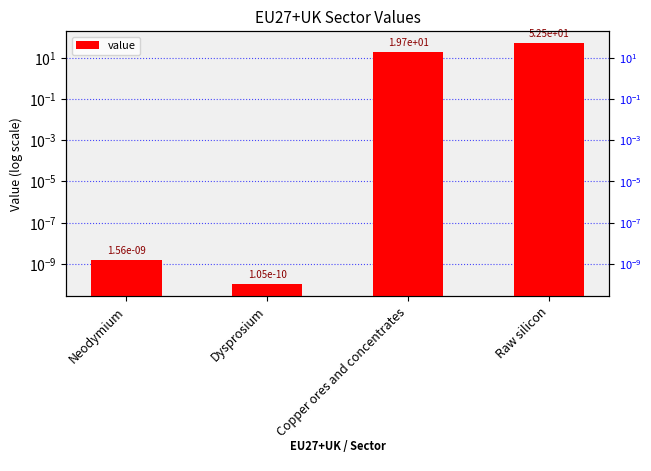

List the labels in order of value, largest first.

Raw silicon, Copper ores and concentrates, Neodymium, Dysprosium